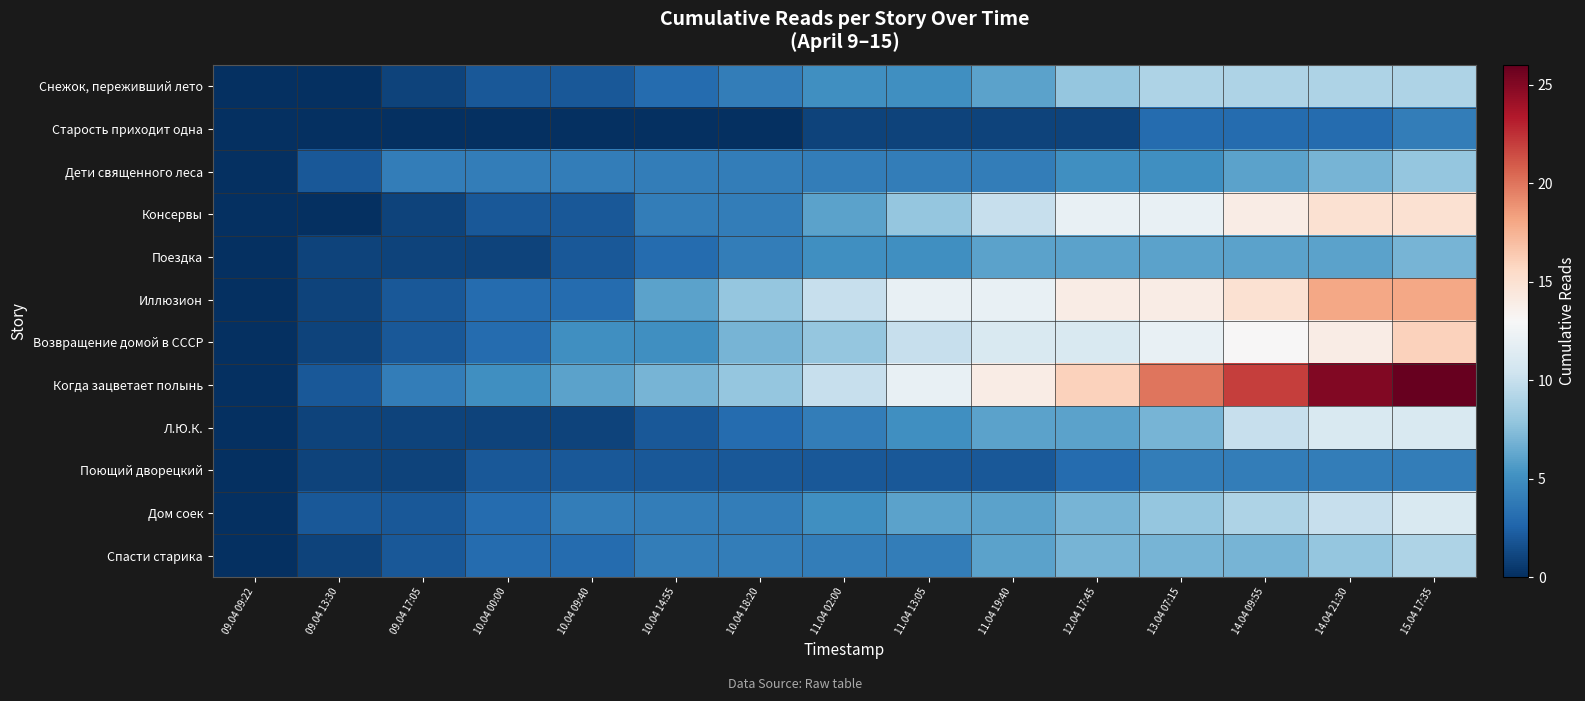

Which series has the largest total across all categories?

Когда зацветает полынь